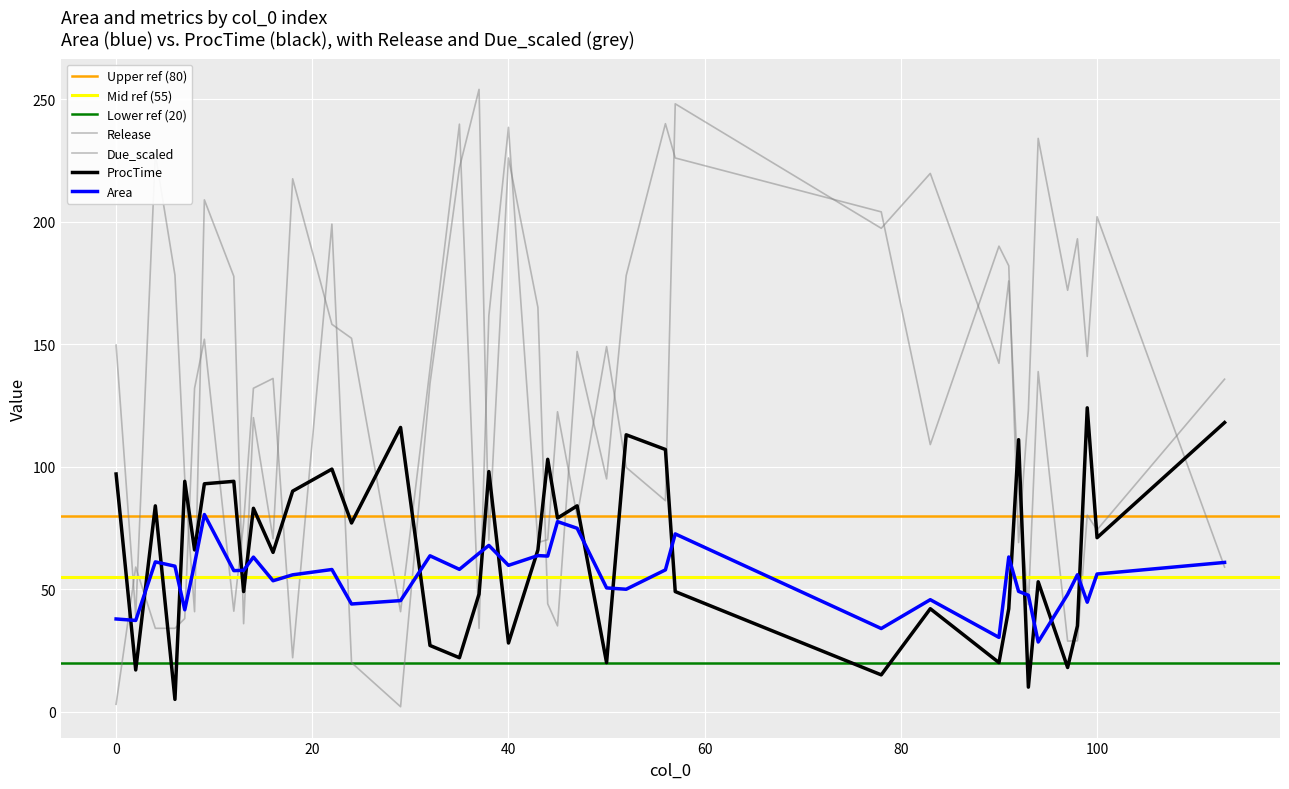

How many intersections are there between Due_scaled and Area?

10